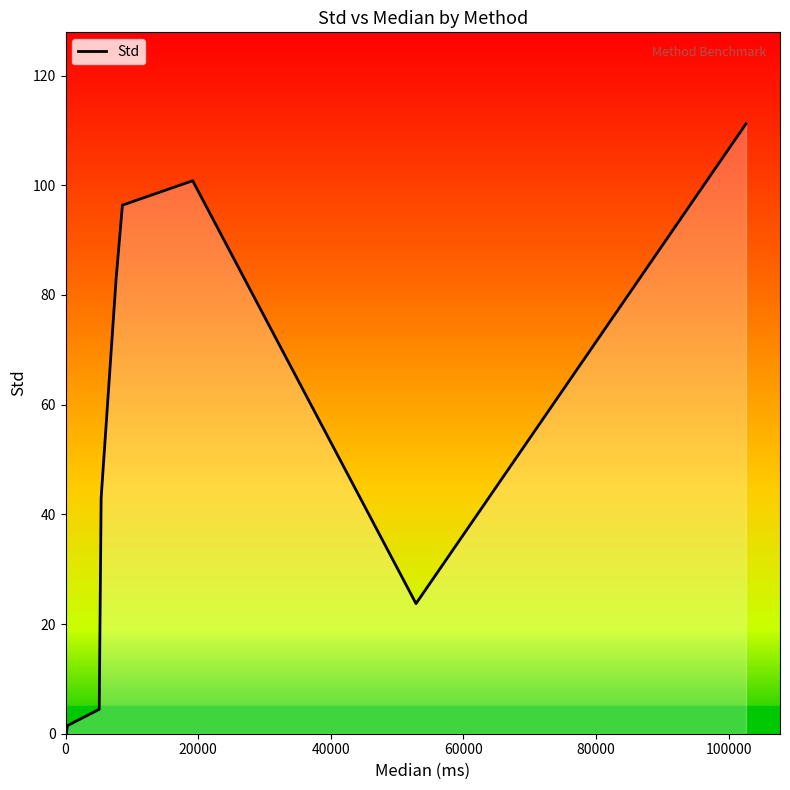

How many data points are above 23?

6